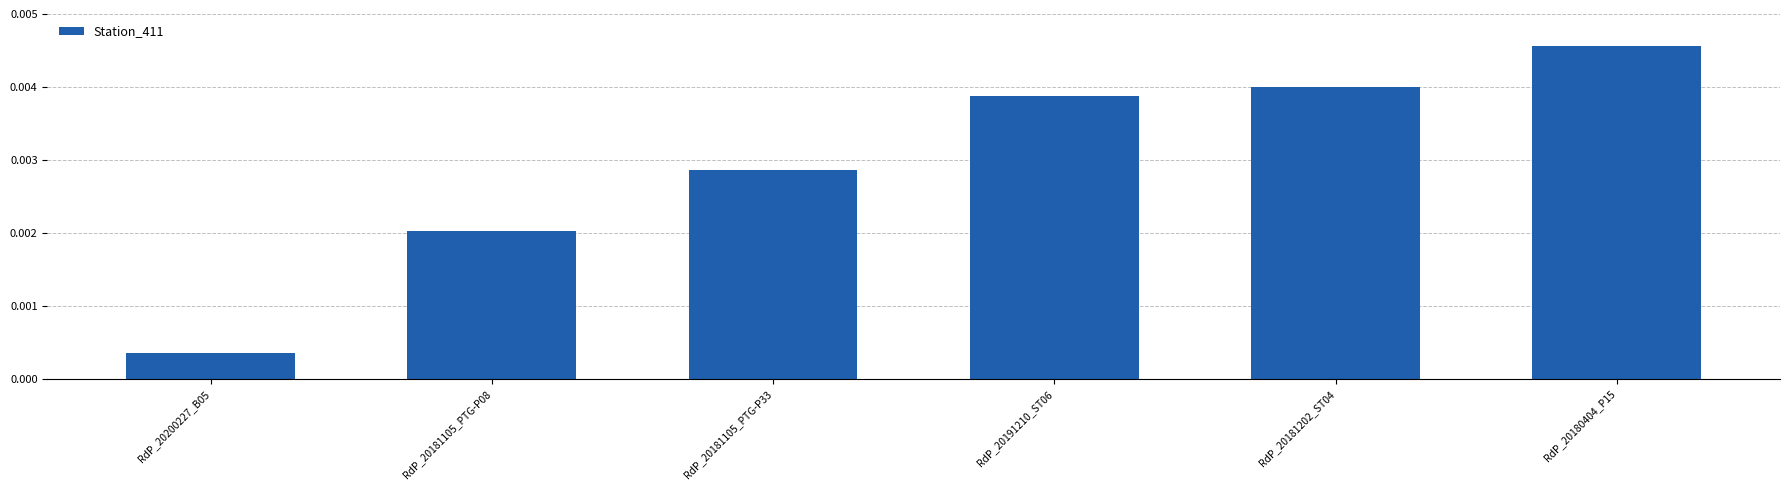

How many series are shown in this chart?

1